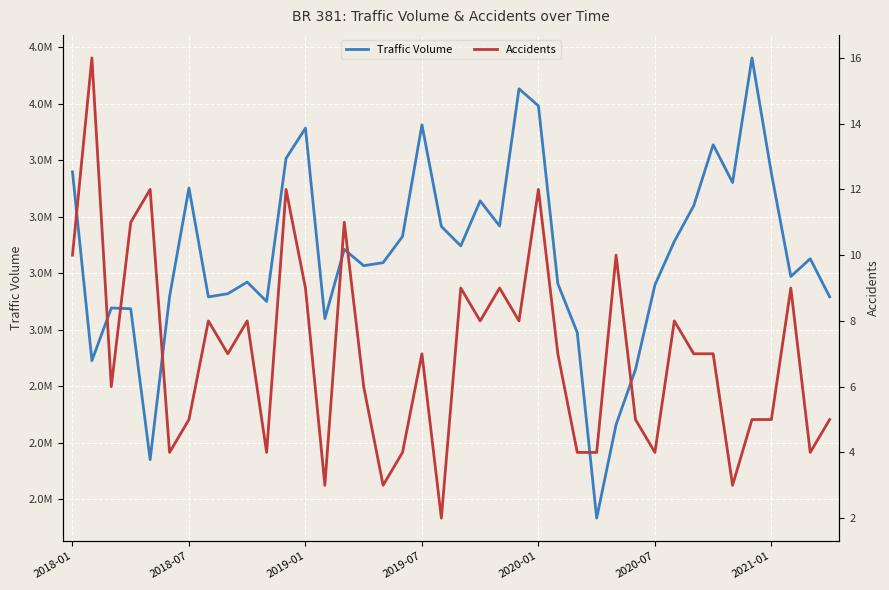

How many values in the Accidents series exceed 7?

17